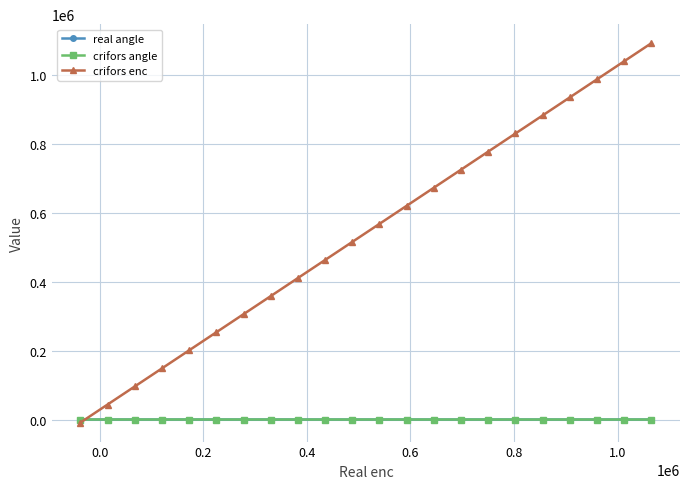

What is the lowest value of the crifors enc series?

-8881.9